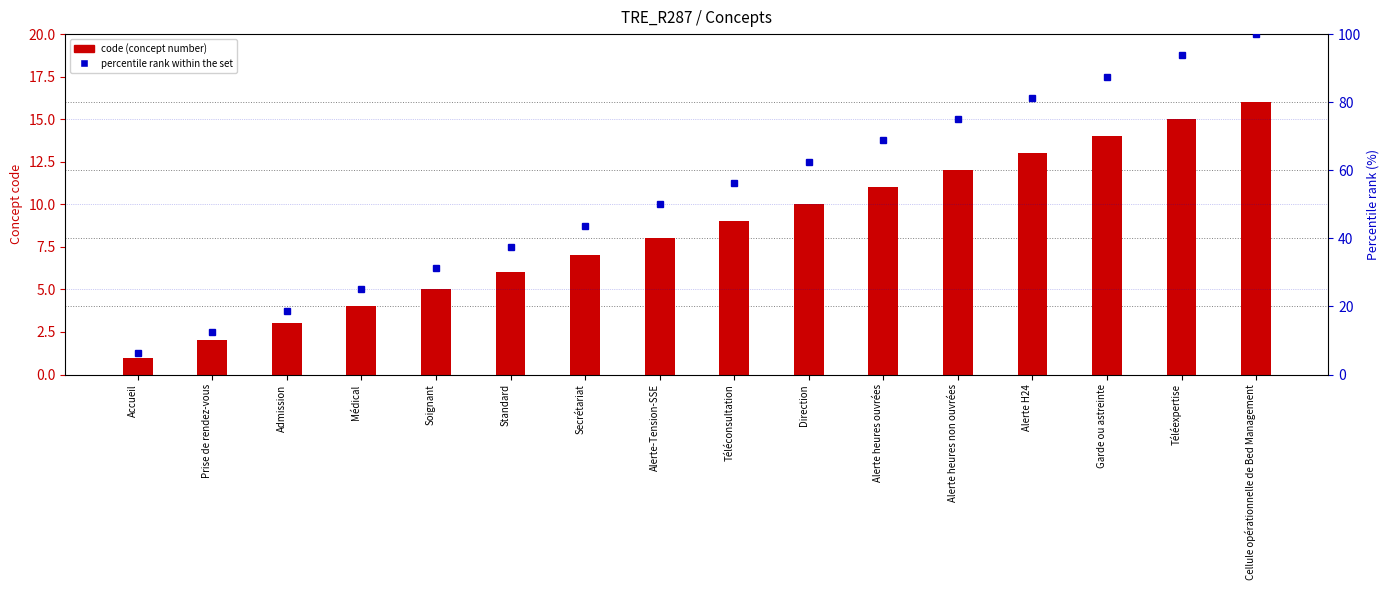

At which label is code (concept number) closest to 8?

Alerte-Tension-SSE